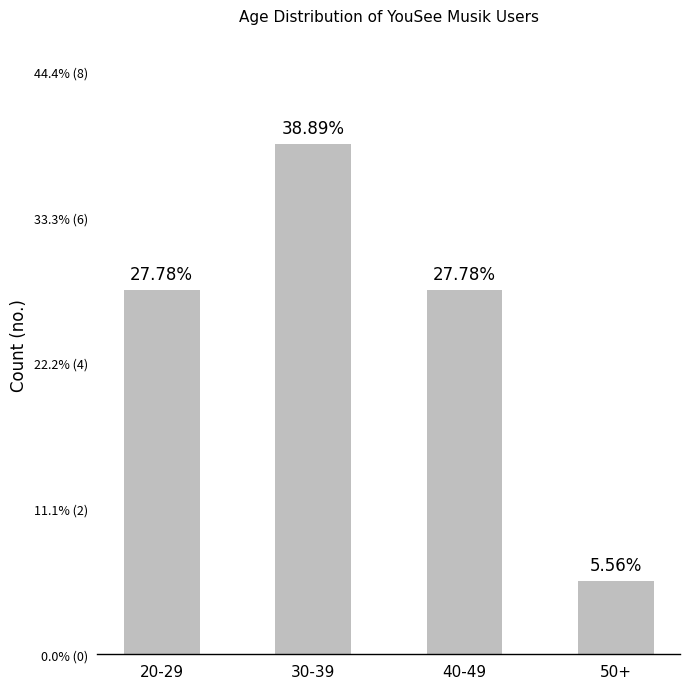

List the labels in order of value, largest first.

30-39, 20-29, 40-49, 50+